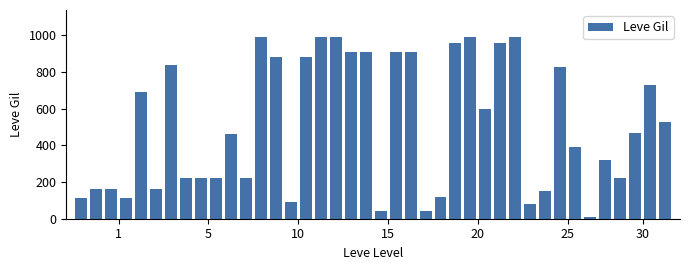

How many data points are less than 467?

20